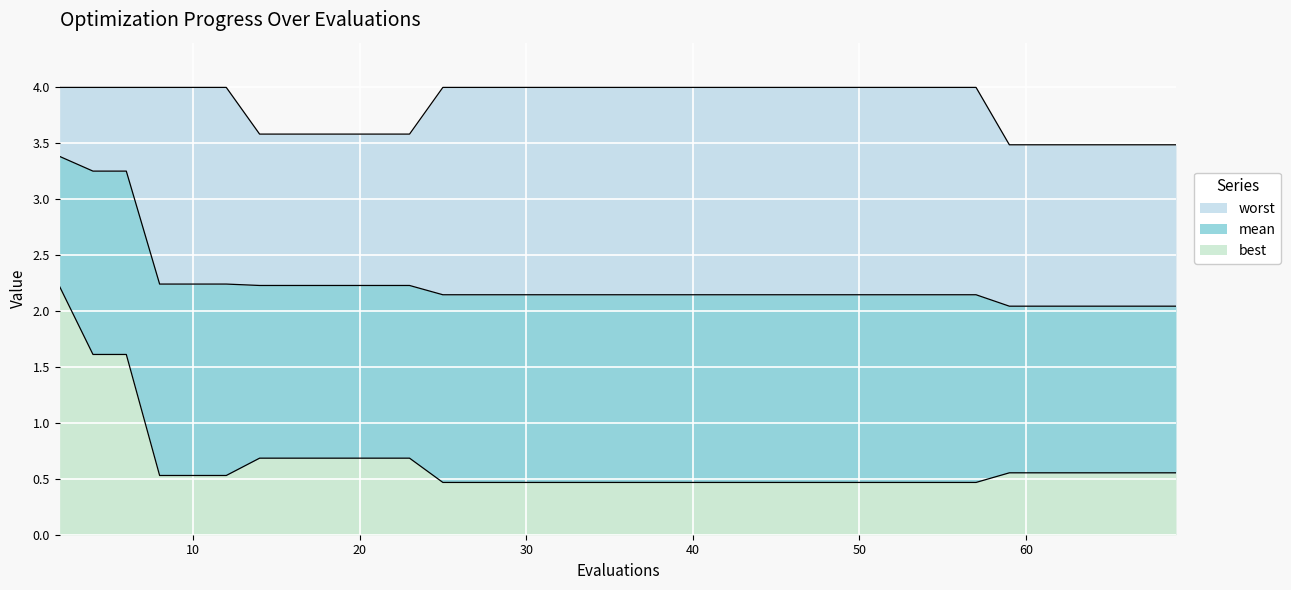

Between 67 and 22, which is larger?

22